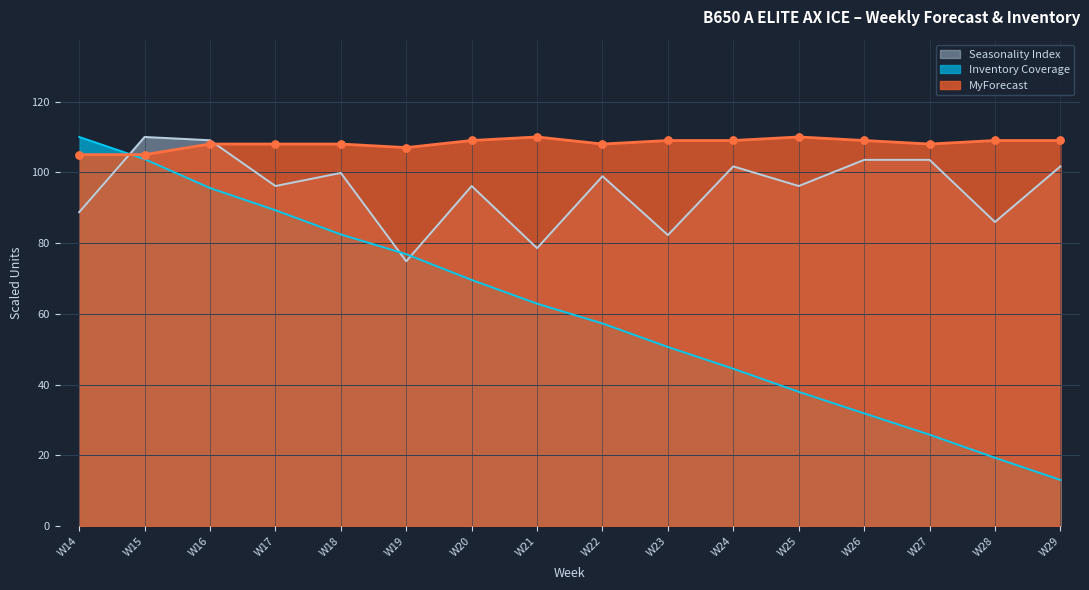

Which series has the largest total across all categories?

MyForecast